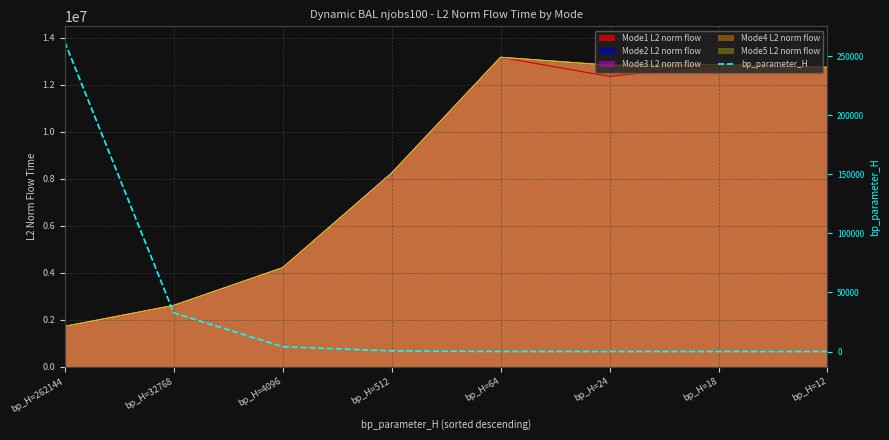

How many lines are shown in the chart?

1